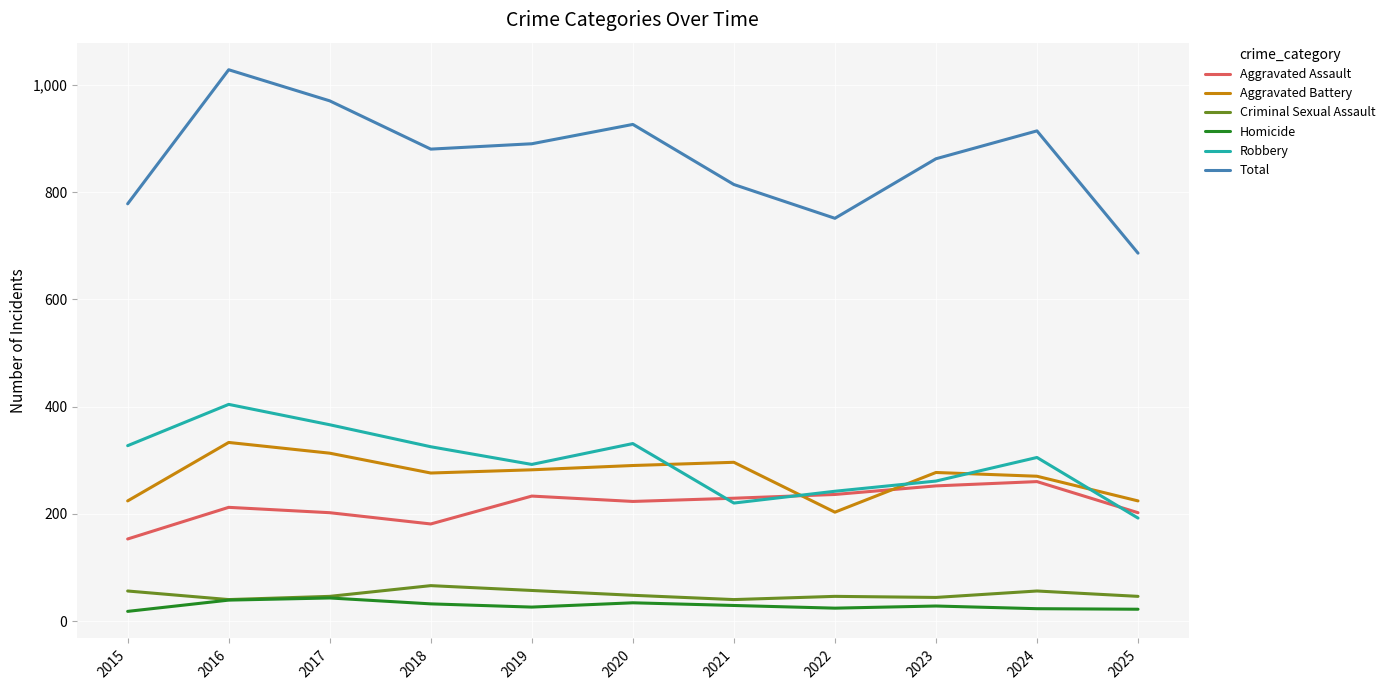

What is the difference between the highest and lowest values at 2025?

664